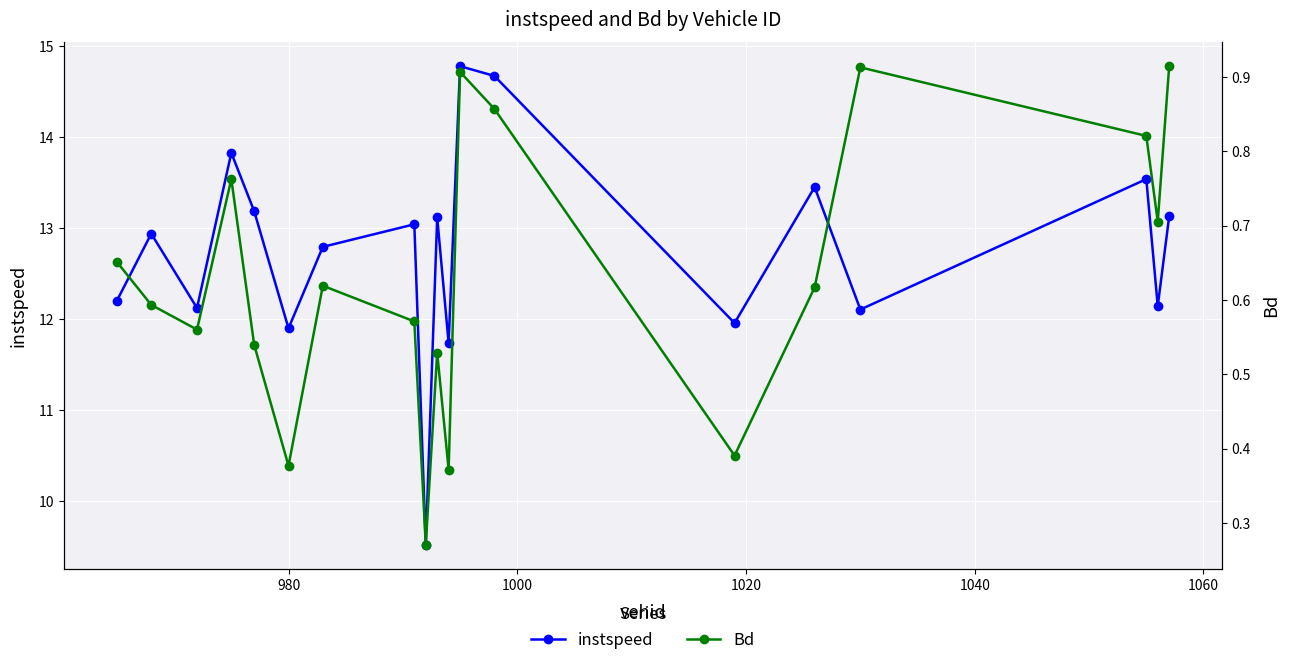

How many interior local valleys does the instspeed series have?

7